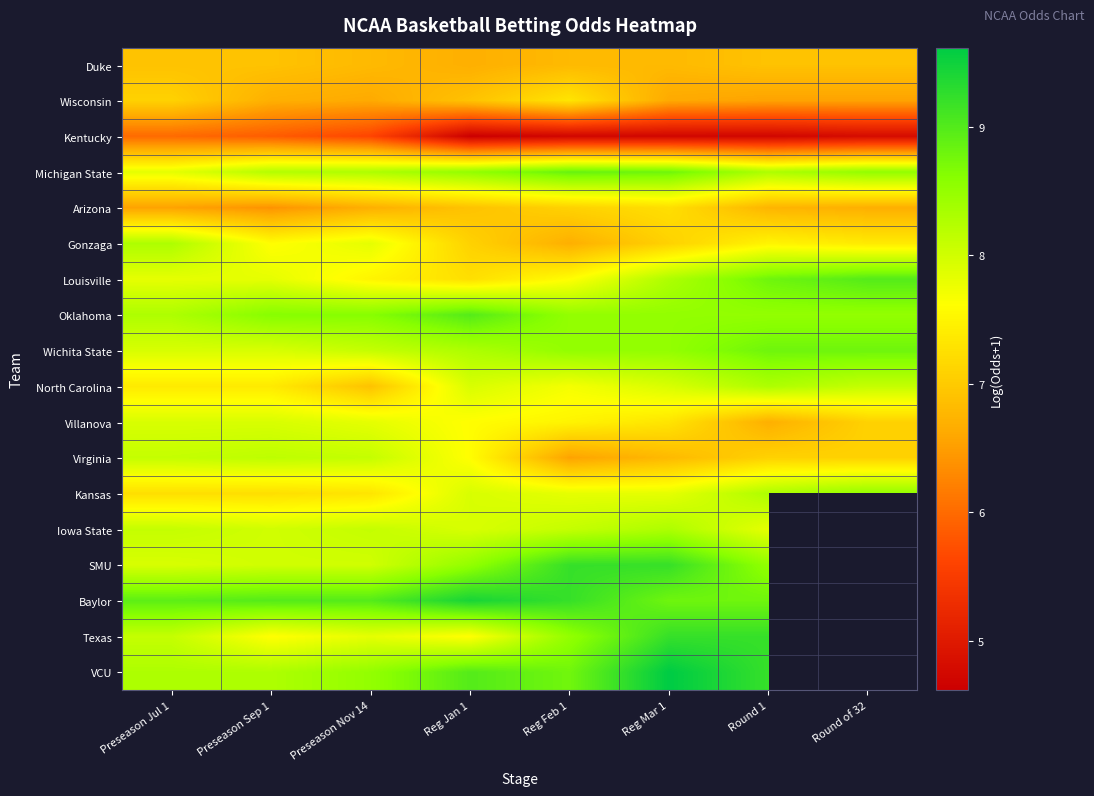

What is the sum of all Wichita State values?

66.9